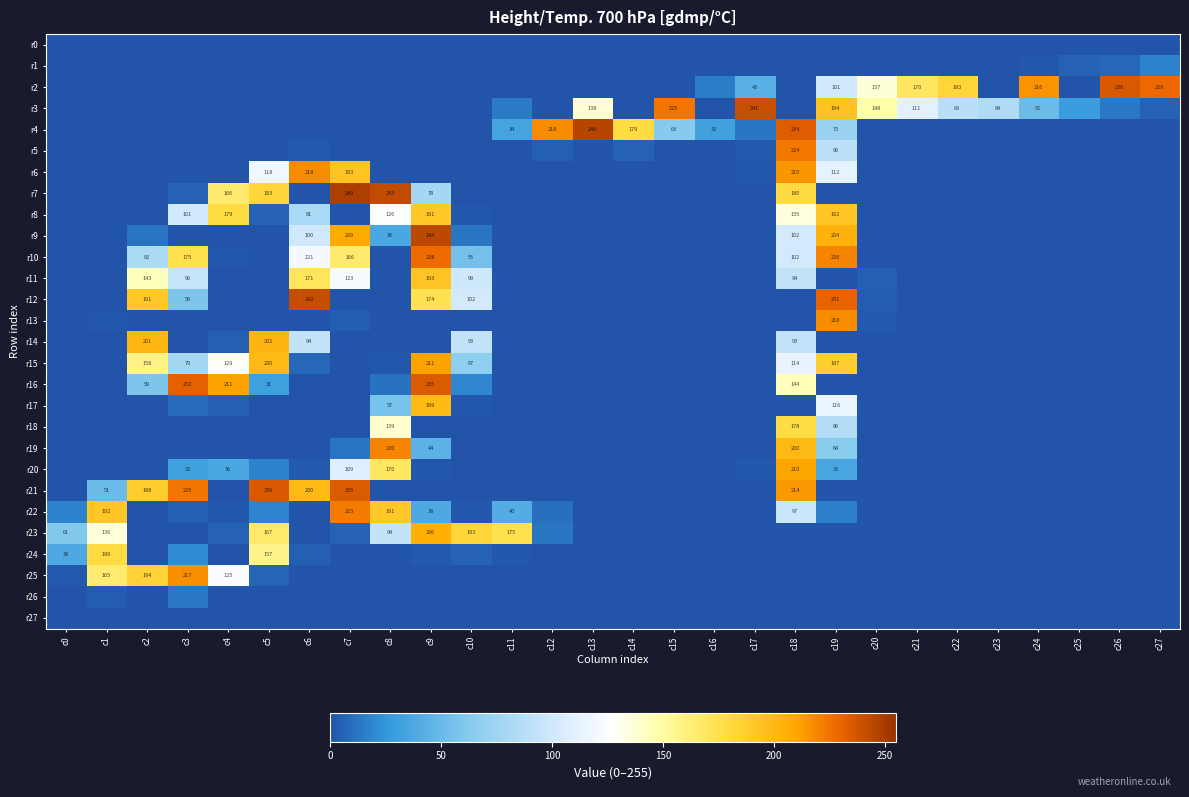

Is it true that r3 equals 20 at c24?

False